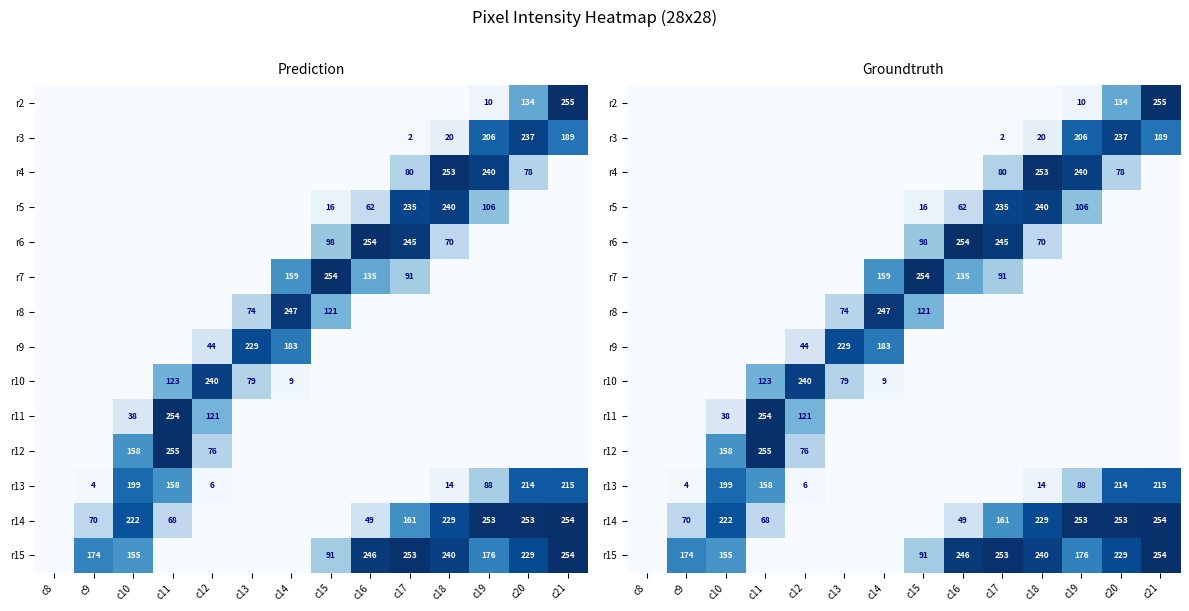

True or false: r7 has a value of 98 at c11.

False